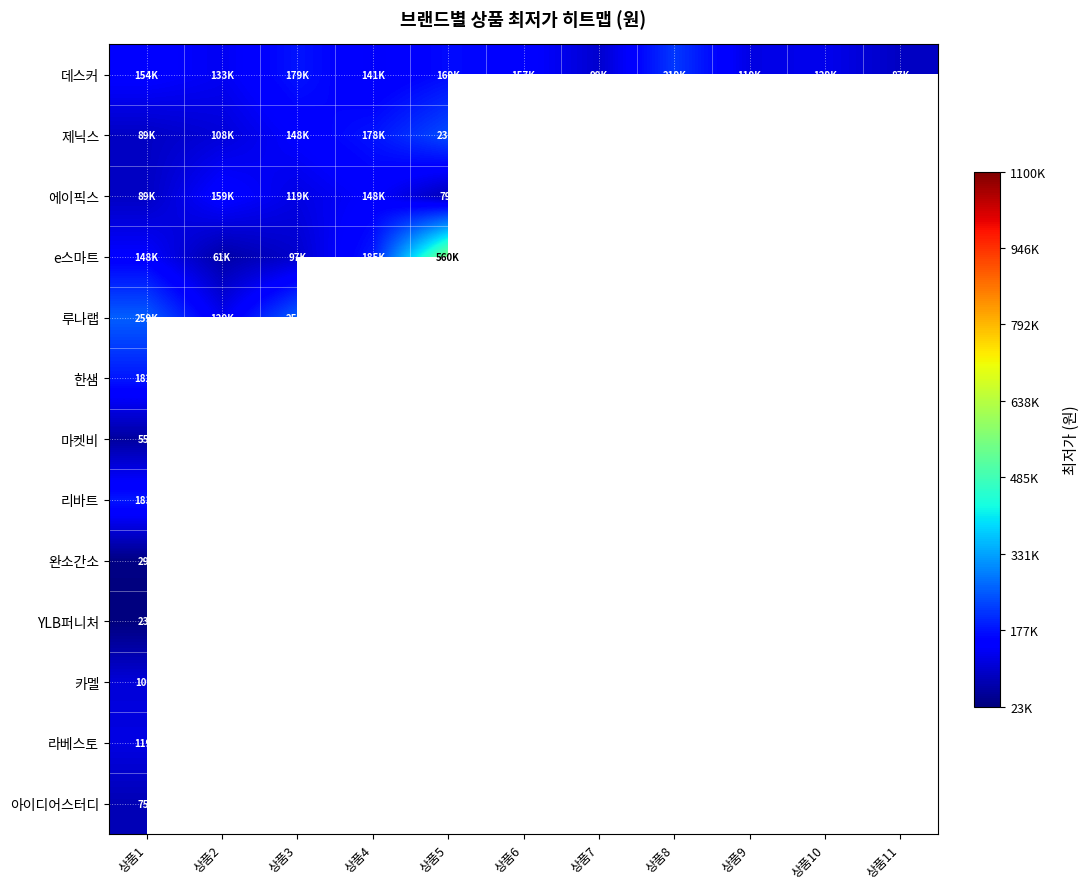

What is the maximum value shown in the chart?

1100000.0